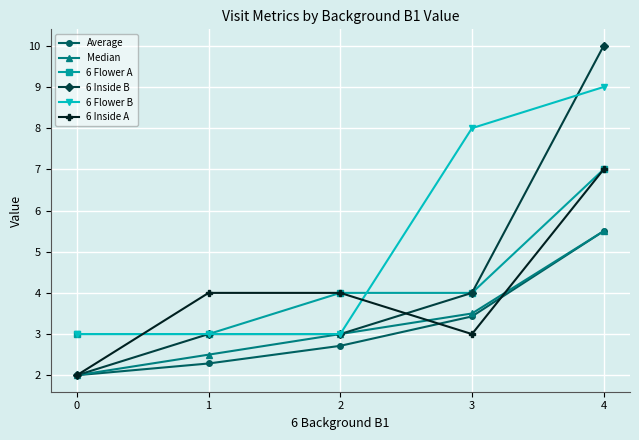

What is the total value across all series at 3?

25.9